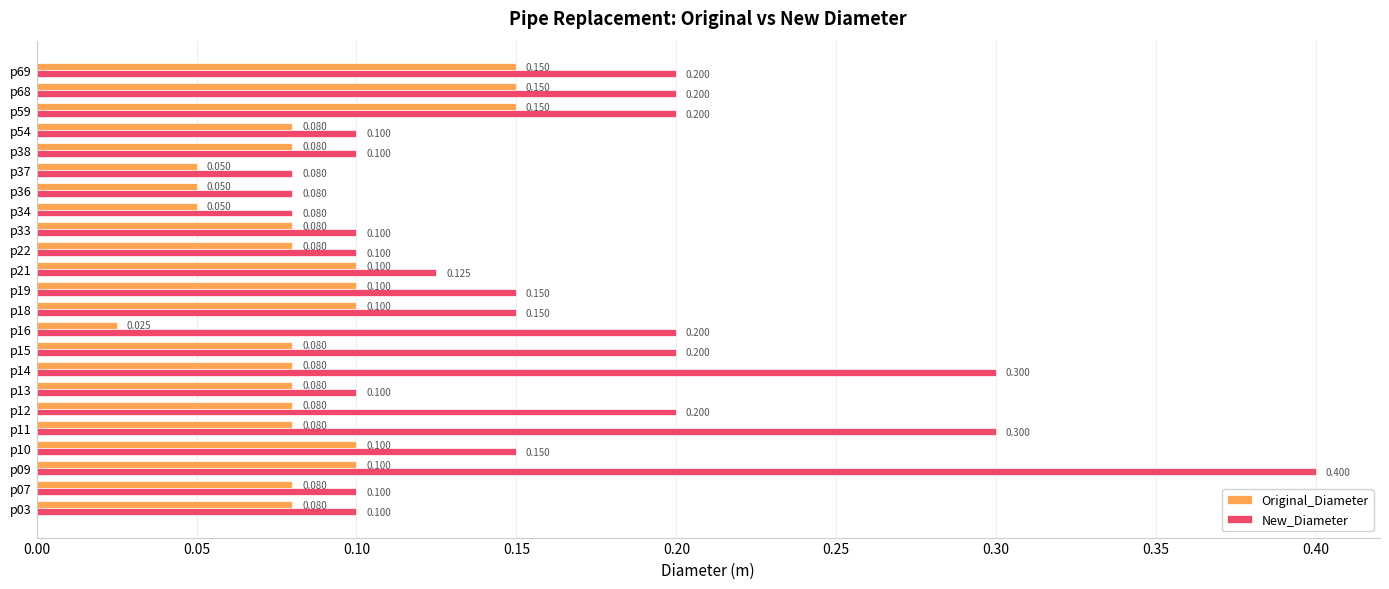

At which category is the sum across all series the highest?

p09